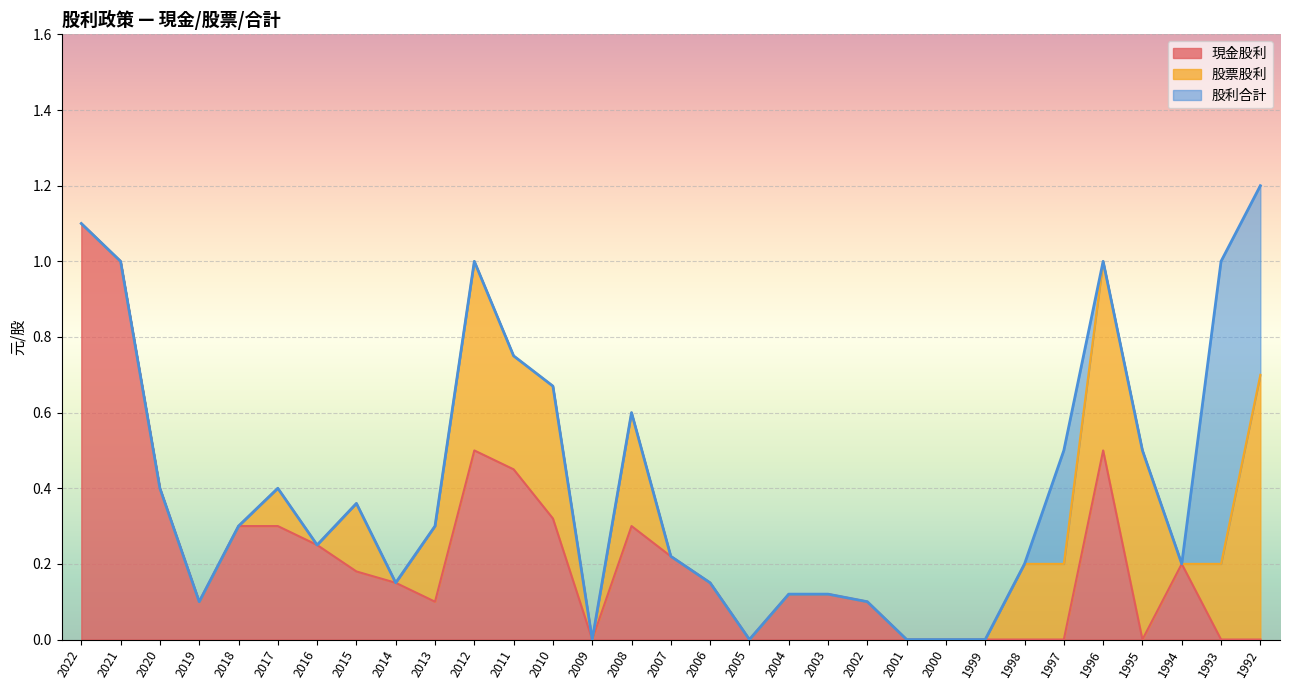

Reading left to right, transcribe all the data shown in this chart.

現金股利: 1.1	1.0	0.4	0.1	0.3	0.3	0.2	0.2	0.1	0.1	0.5	0.5	0.3	0.0	0.3	0.2	0.1	0.0	0.1	0.1	0.1	0.0	0.0	0.0	0.0	0.0	0.5	0.0	0.2	0.0	0.0
股利合計: 1.1	1.0	0.4	0.1	0.3	0.4	0.2	0.4	0.1	0.3	1.0	0.8	0.7	0.0	0.6	0.2	0.1	0.0	0.1	0.1	0.1	0.0	0.0	0.0	0.2	0.5	1.0	0.5	0.2	1.0	1.2